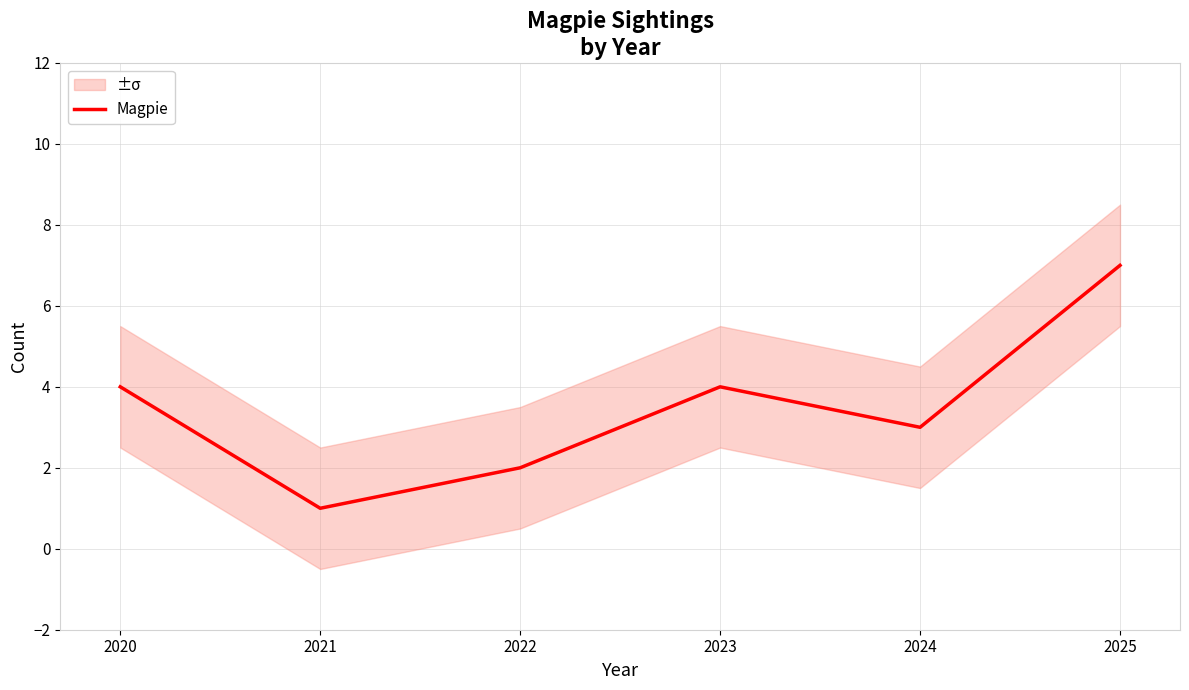

What is the value of the 4th point from the left?

4